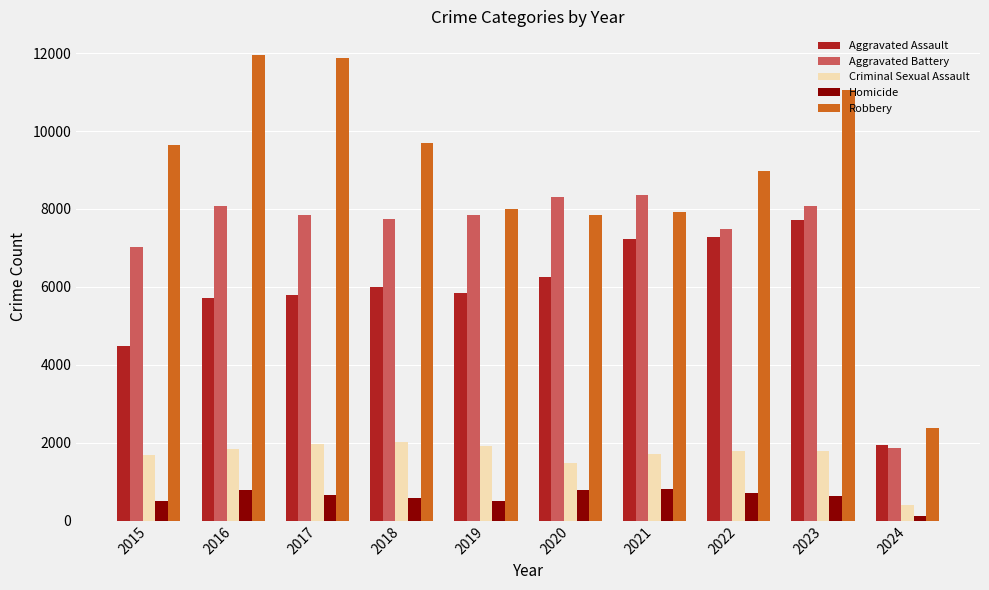

Is the value of Aggravated Battery at 2023 greater than the value of Aggravated Assault at 2015?

Yes